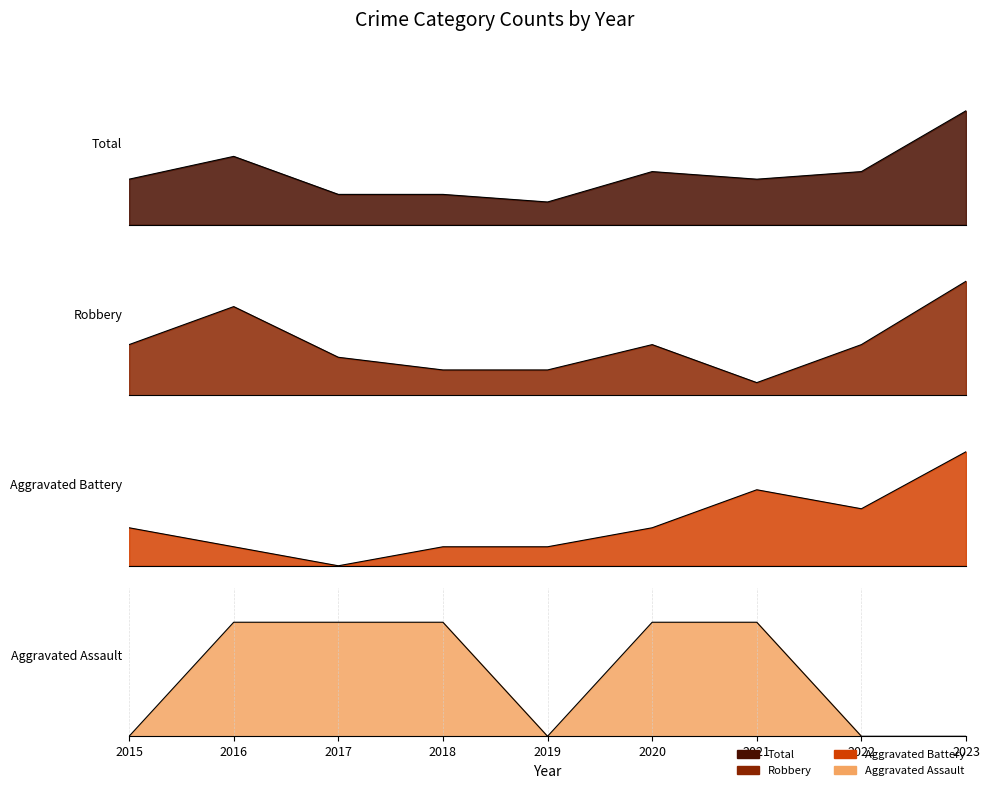

What is the sum of all Robbery values?

36